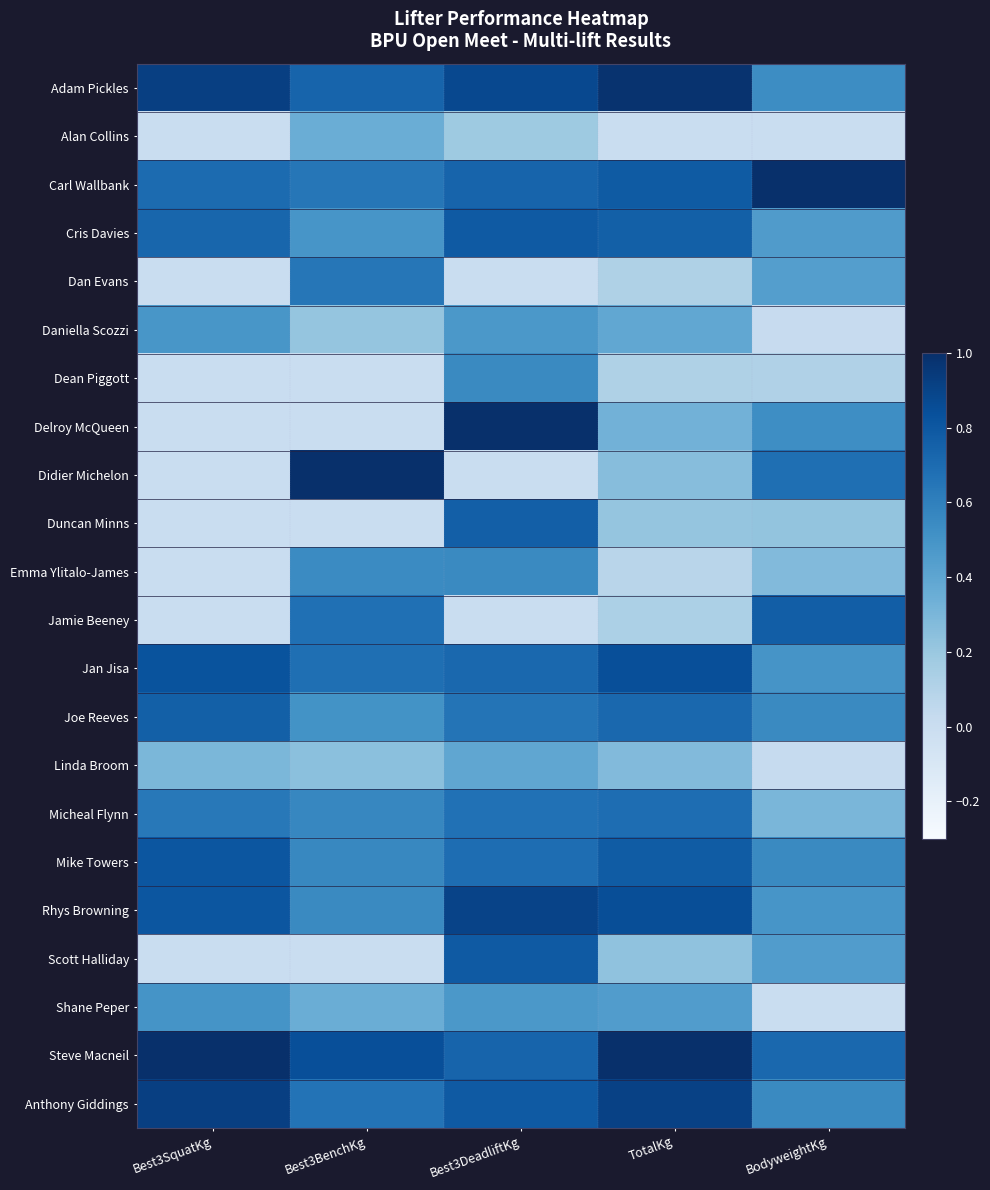

How many data points does each series have?

5